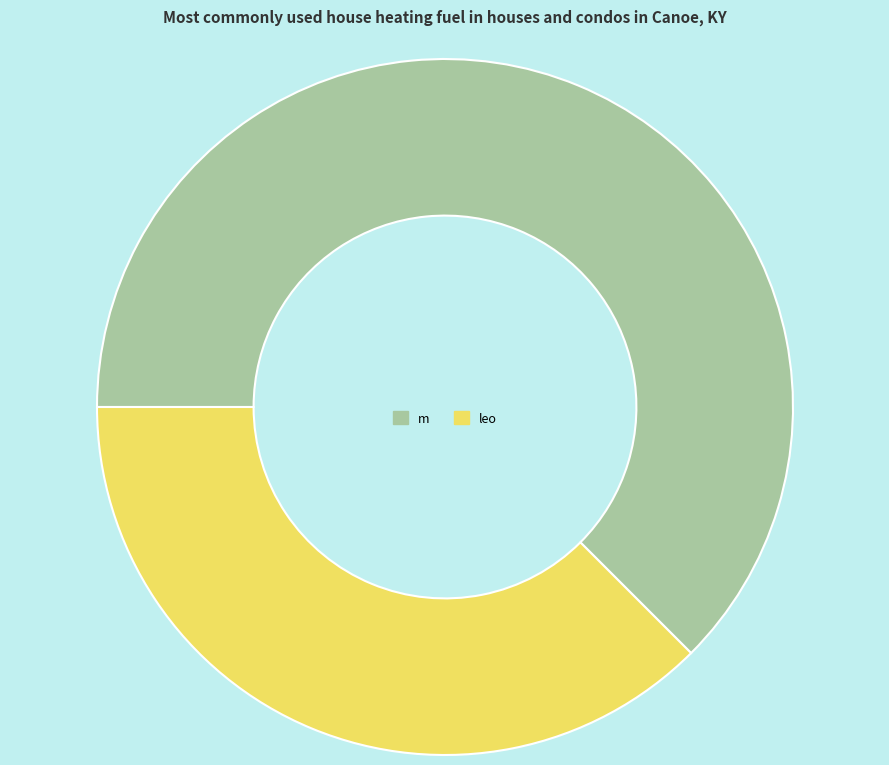

Combined, do m and leo account for over 50%?

Yes